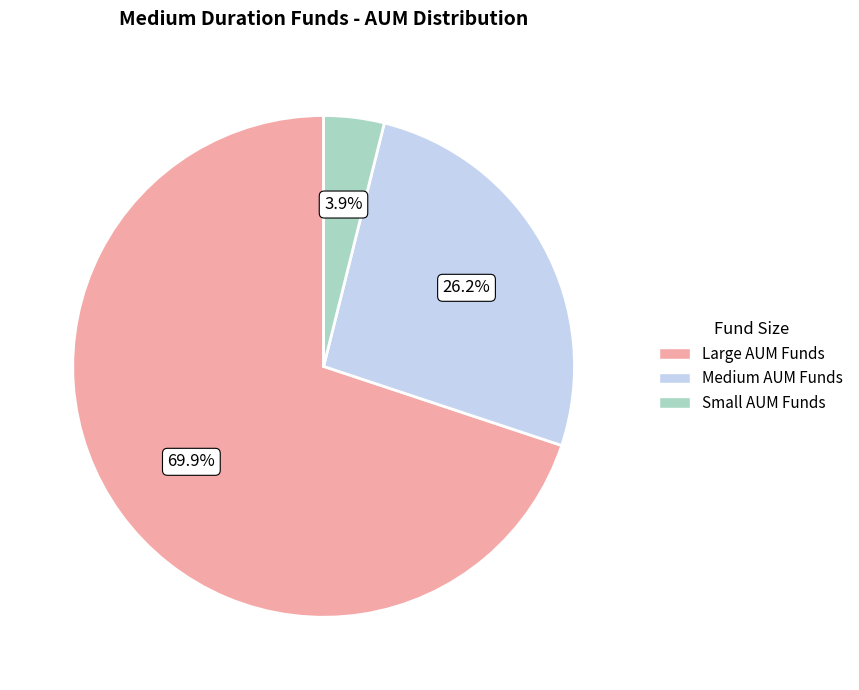

How many segments does this pie chart have?

3